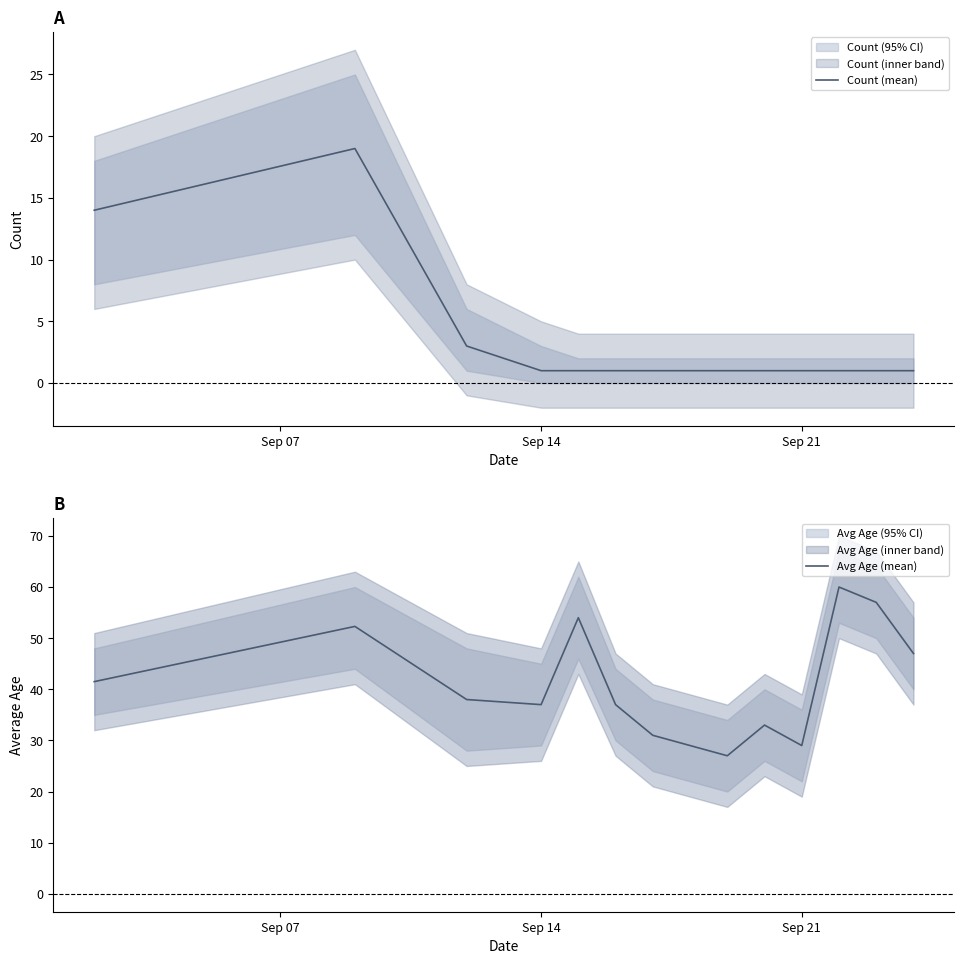

What is the maximum value for Count (mean)?

19